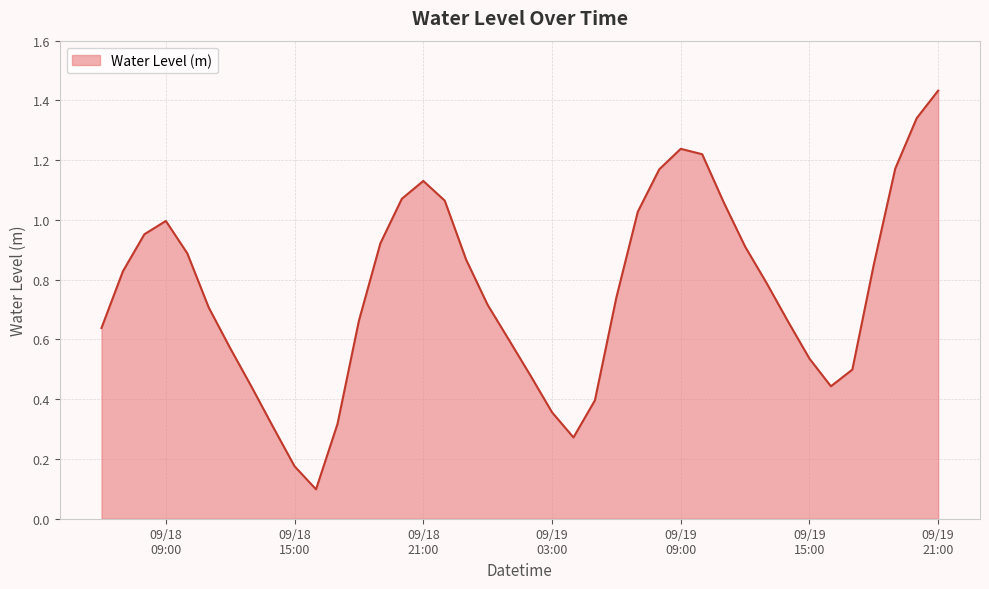

Reading left to right, what are all the values shown in this chart?

0.6	0.8	1.0	1.0	0.9	0.7	0.6	0.4	0.3	0.2	0.1	0.3	0.7	0.9	1.1	1.1	1.1	0.9	0.7	0.6	0.5	0.4	0.3	0.4	0.7	1.0	1.2	1.2	1.2	1.1	0.9	0.8	0.7	0.5	0.4	0.5	0.9	1.2	1.3	1.4